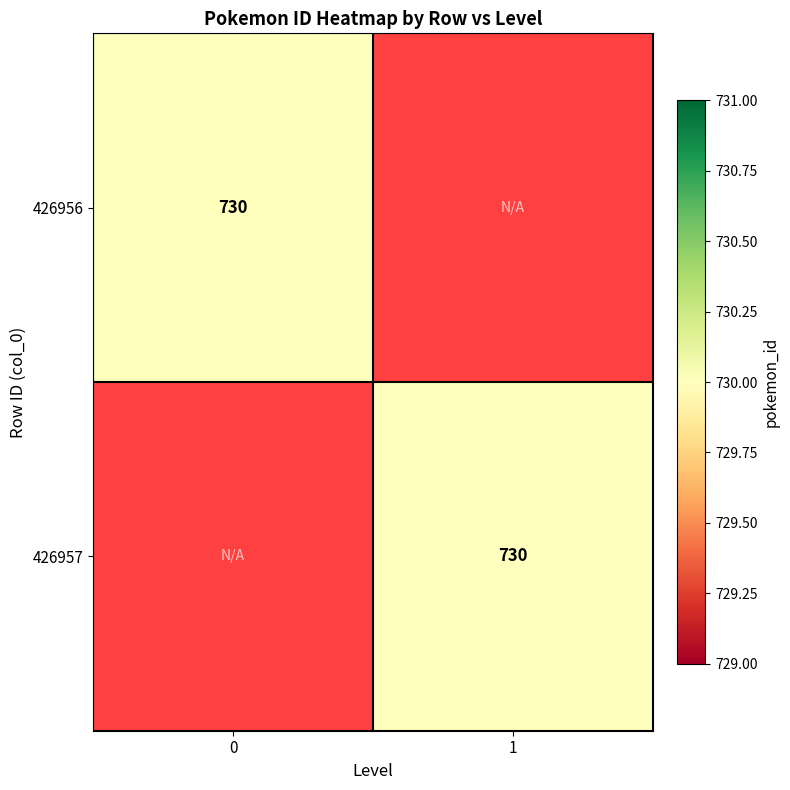

Is the value of 426956 at 1 greater than the value of 426957 at 0?

No